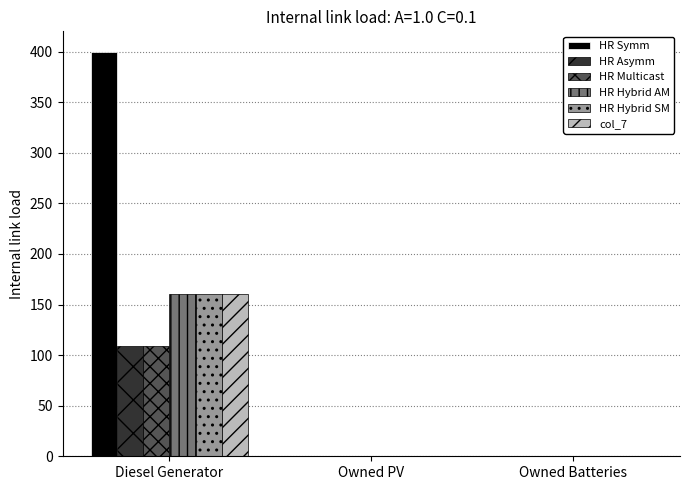

At which category is the sum across all series the highest?

Diesel Generator